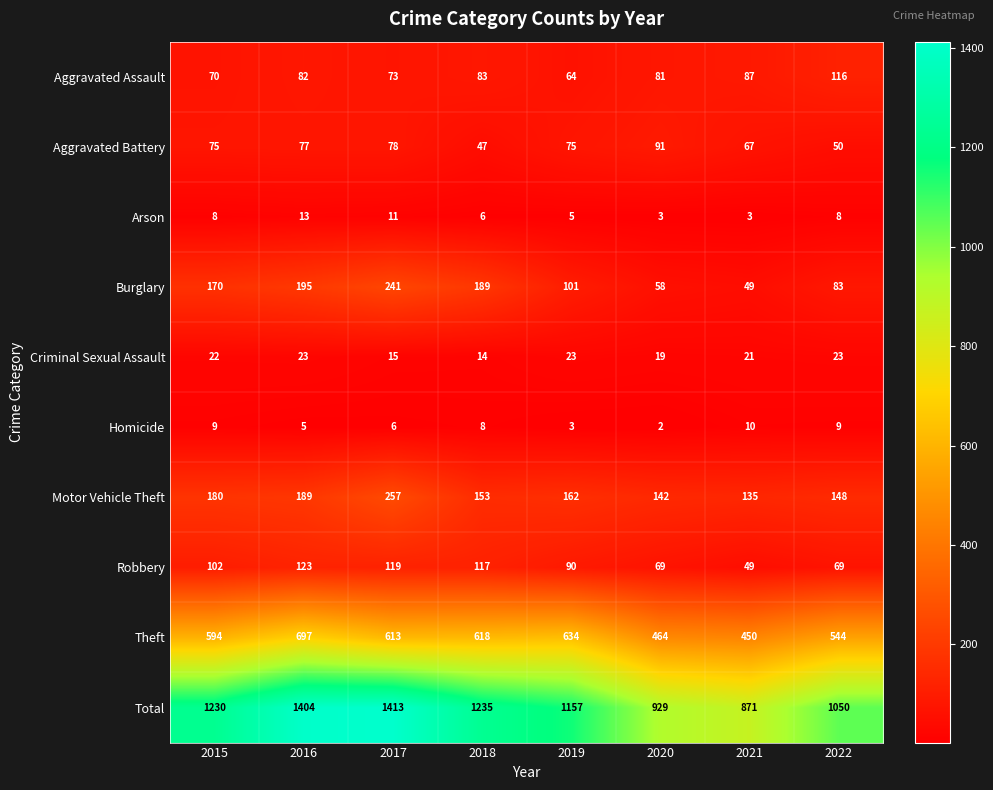

What is the greatest value displayed?

1413